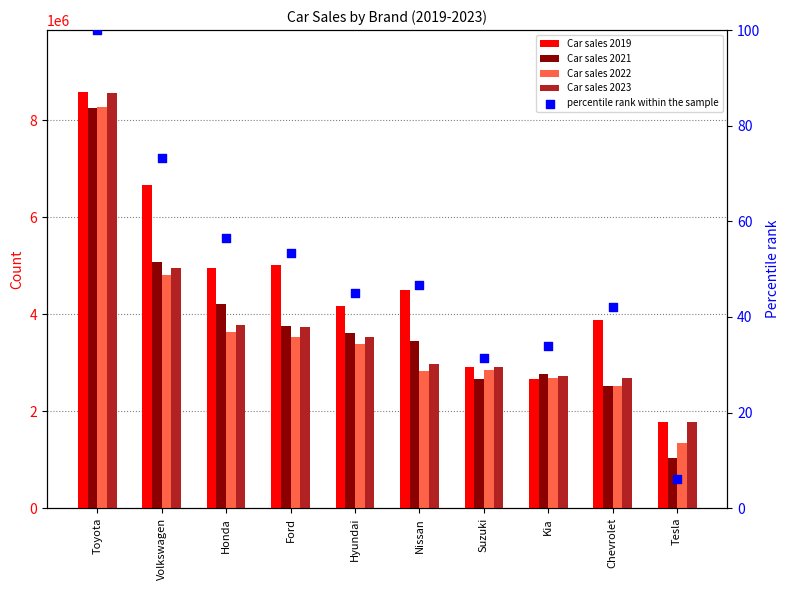

Which series reaches the minimum Y coordinate?

percentile rank within the sample